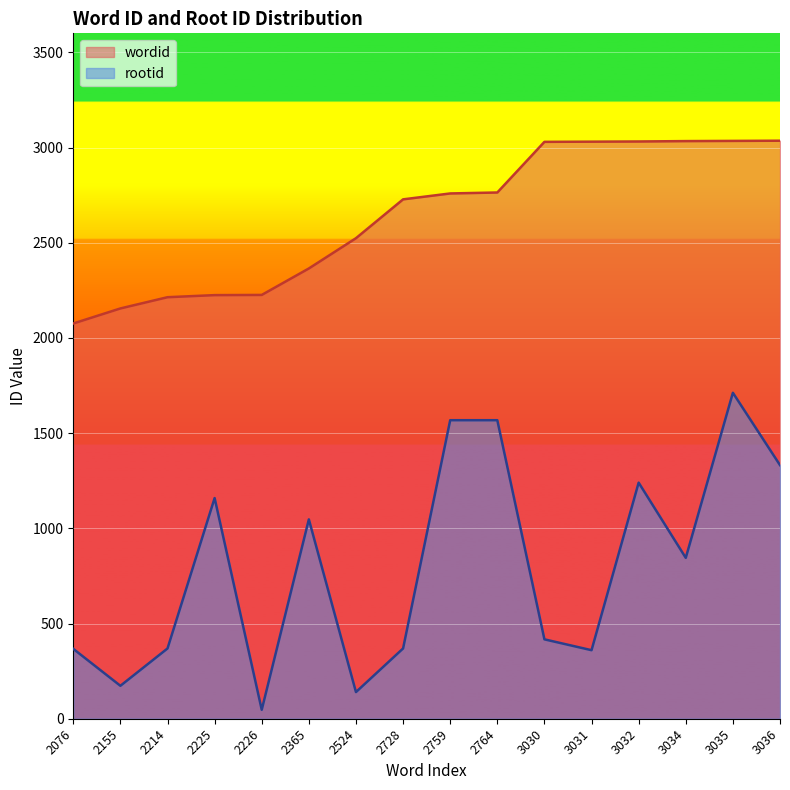

True or false: wordid and rootid intersect in this chart.

False